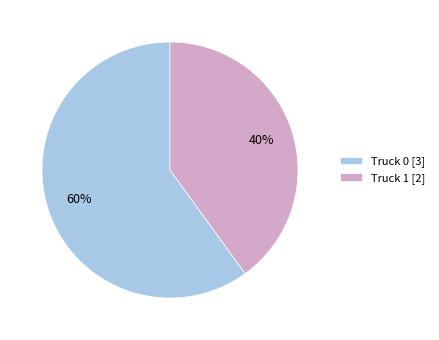

What is the largest slice in the pie chart?

Truck 0